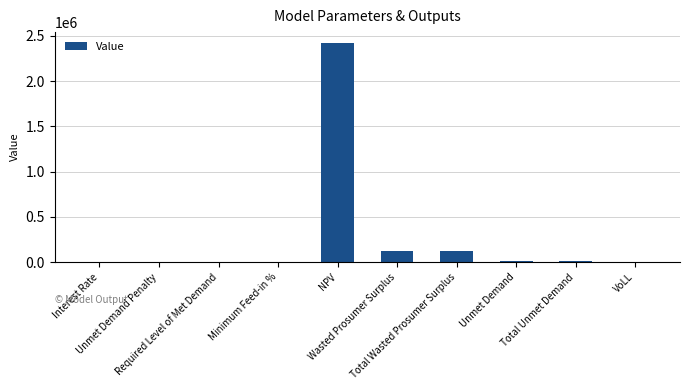

What is the average value?

268225.6